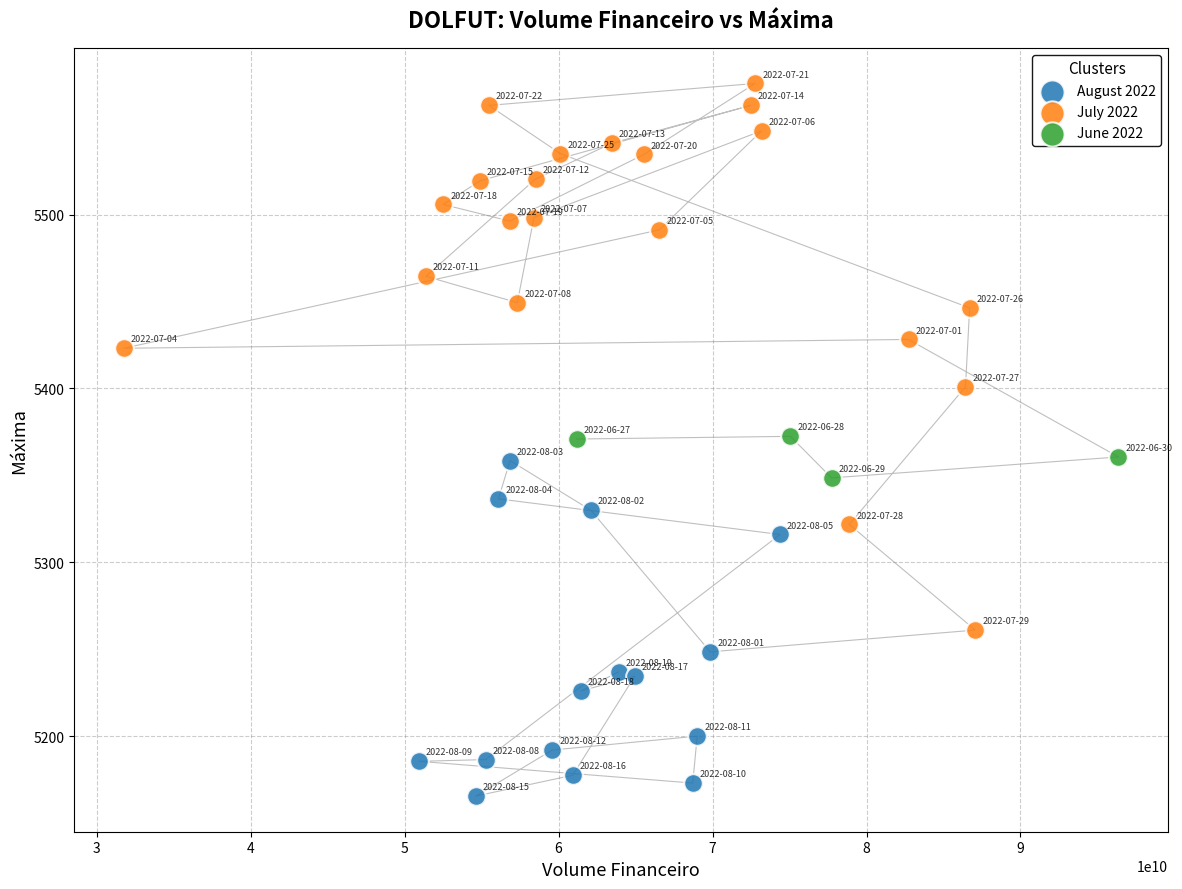

Which series contains the highest Y value?

July 2022